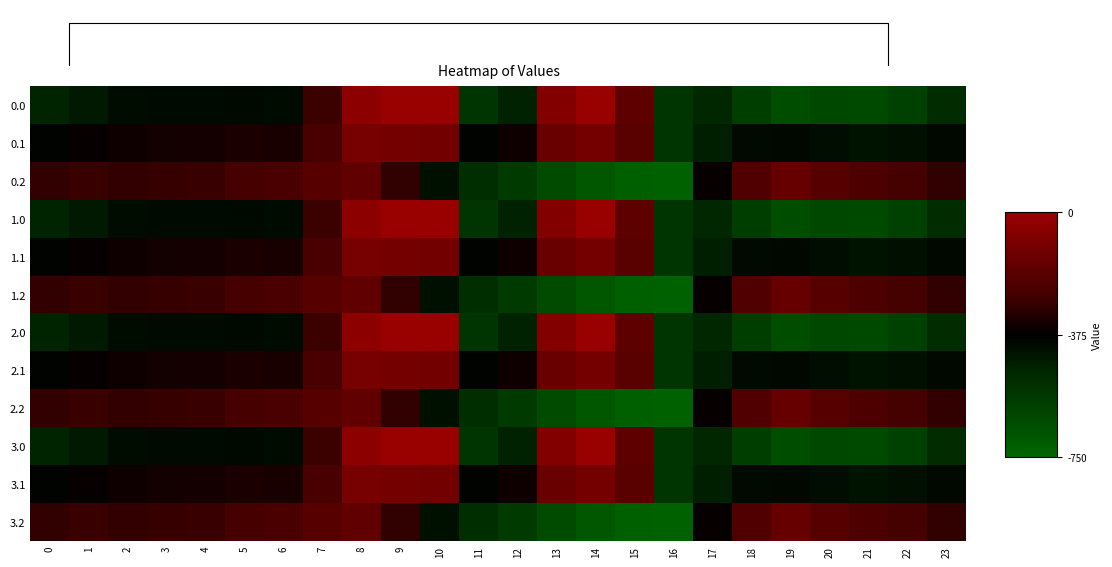

Between 11 and 17, which is larger?

17